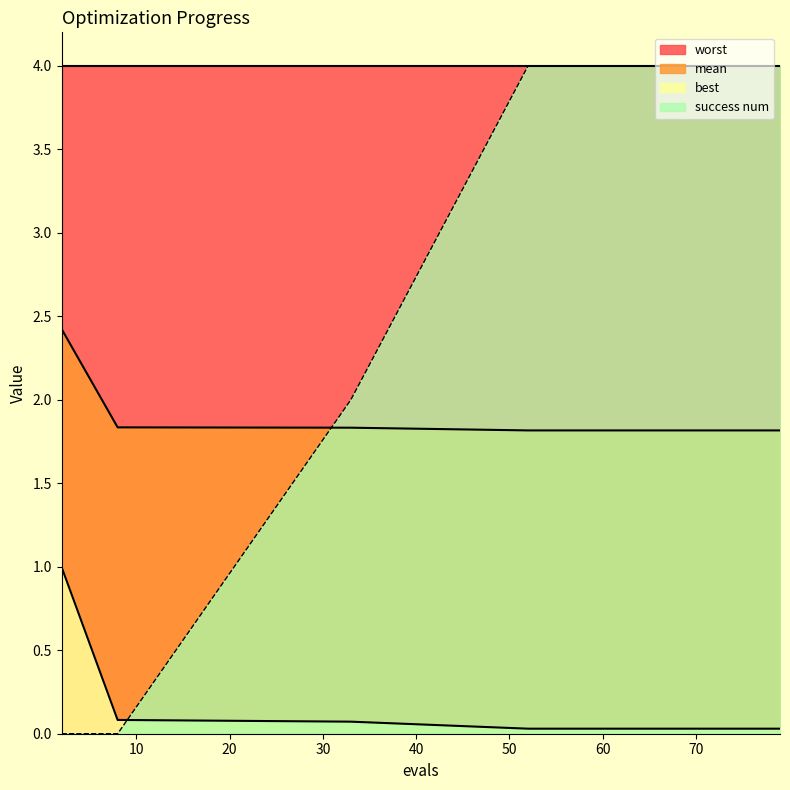

True or false: mean has a value of 0.4 at 79.

False